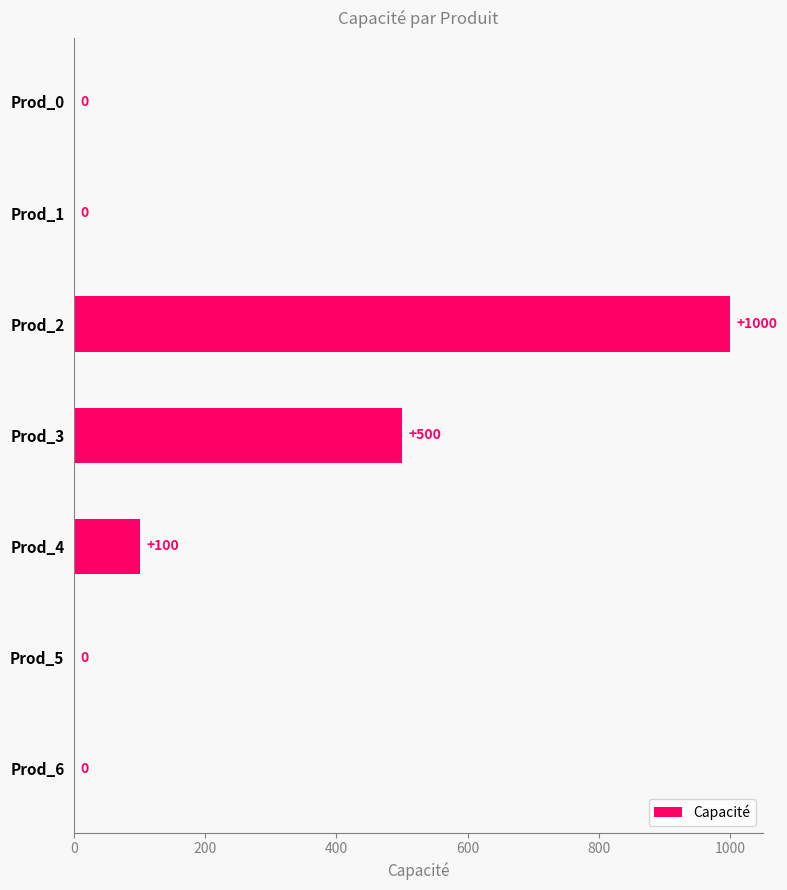

What is the average value?

229